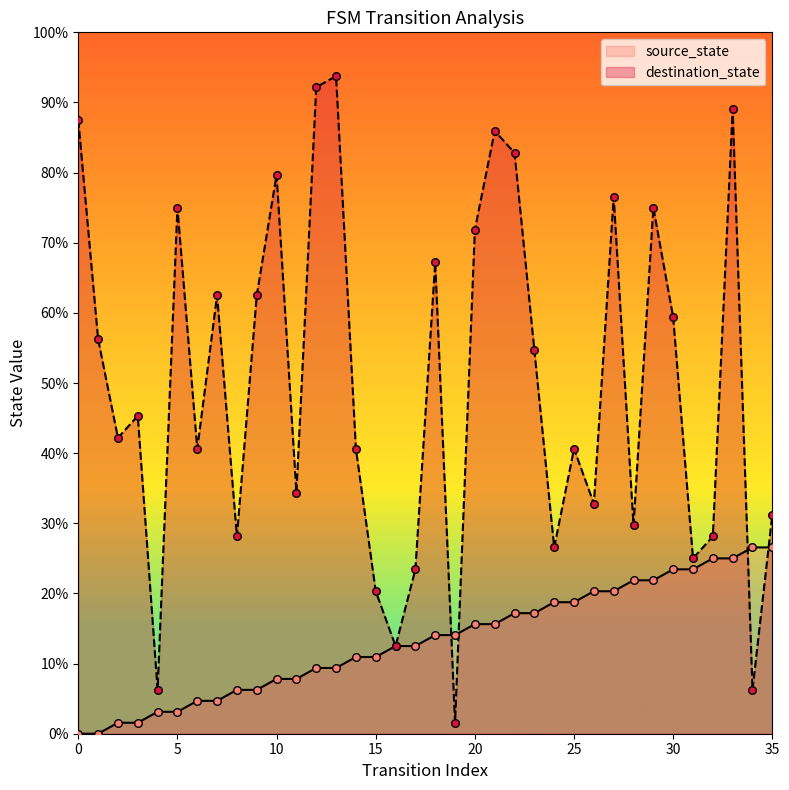

Which series has the largest total across all categories?

destination_state